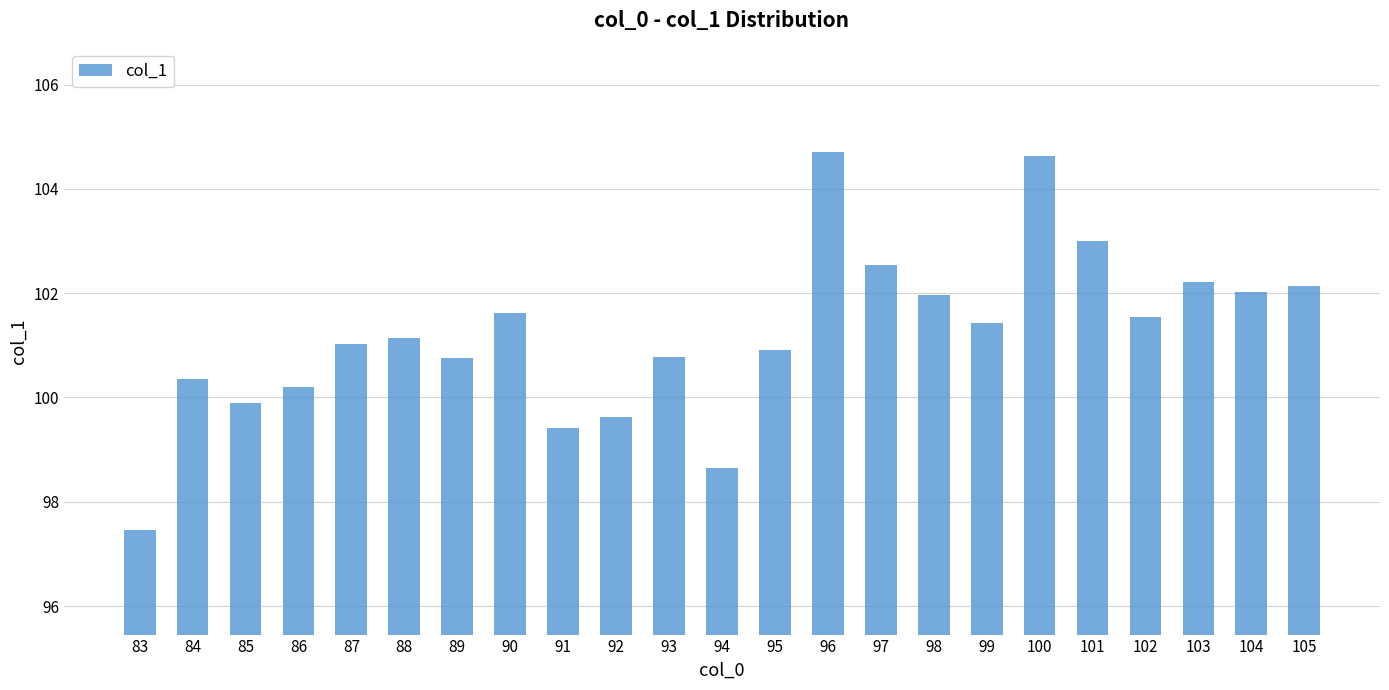

How many bars are there in total?

23